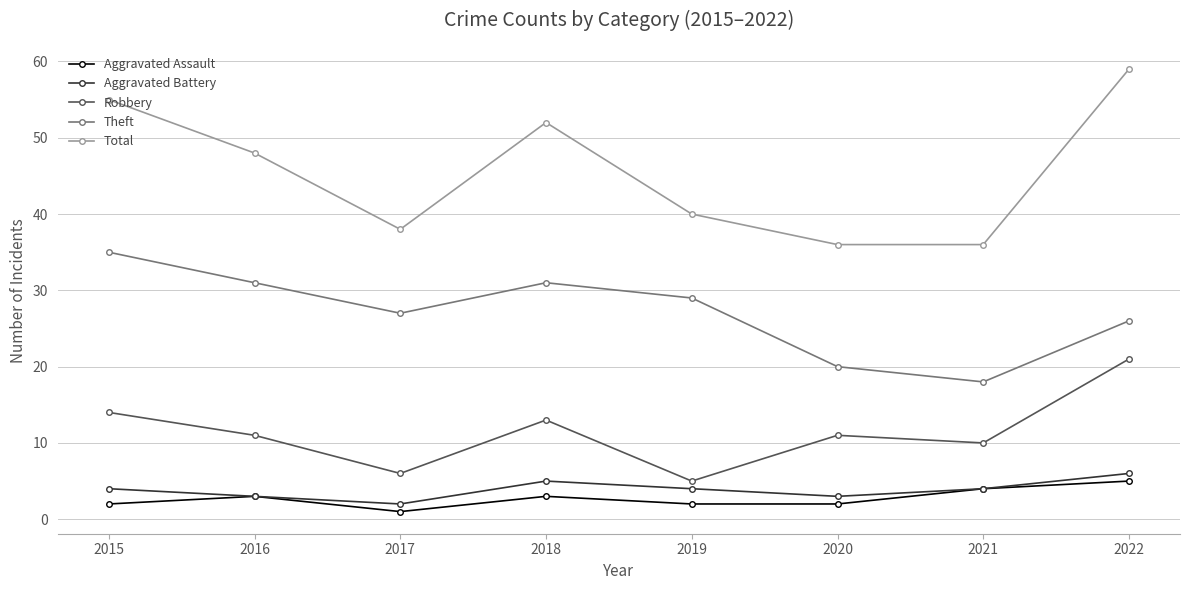

At how many categories does at least one series exceed 12?

8